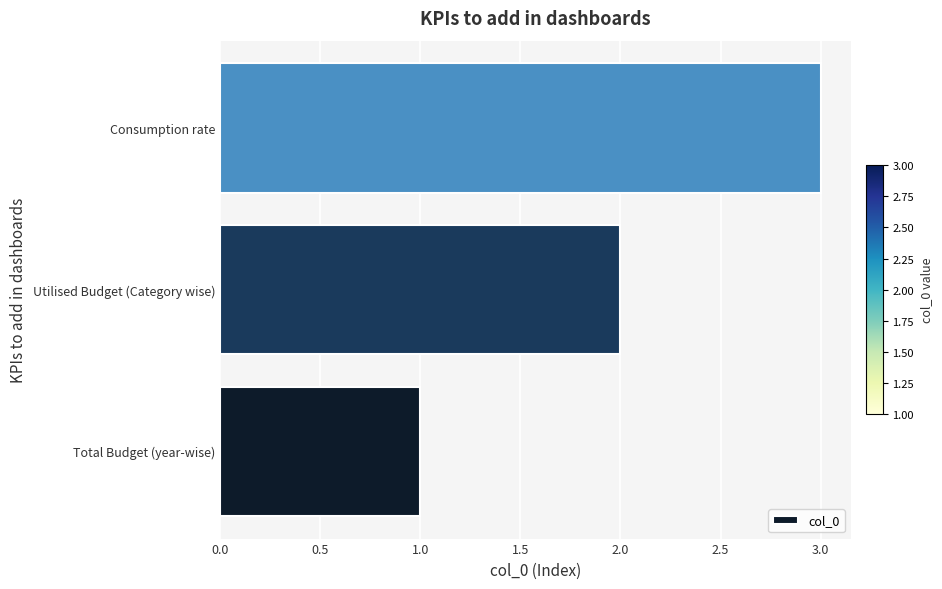

Which has a higher value, Utilised Budget (Category wise) or Consumption rate?

Consumption rate